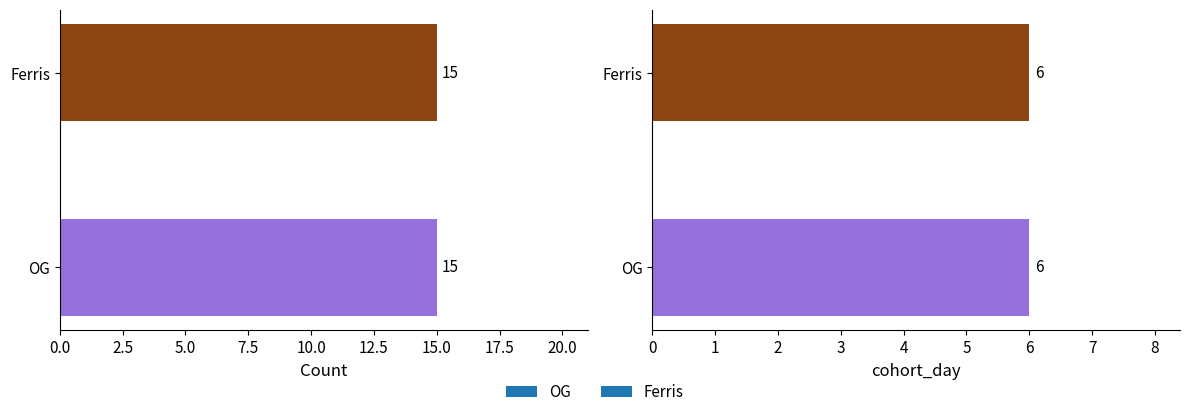

What is the label of the 2nd bar from the left?

Ferris